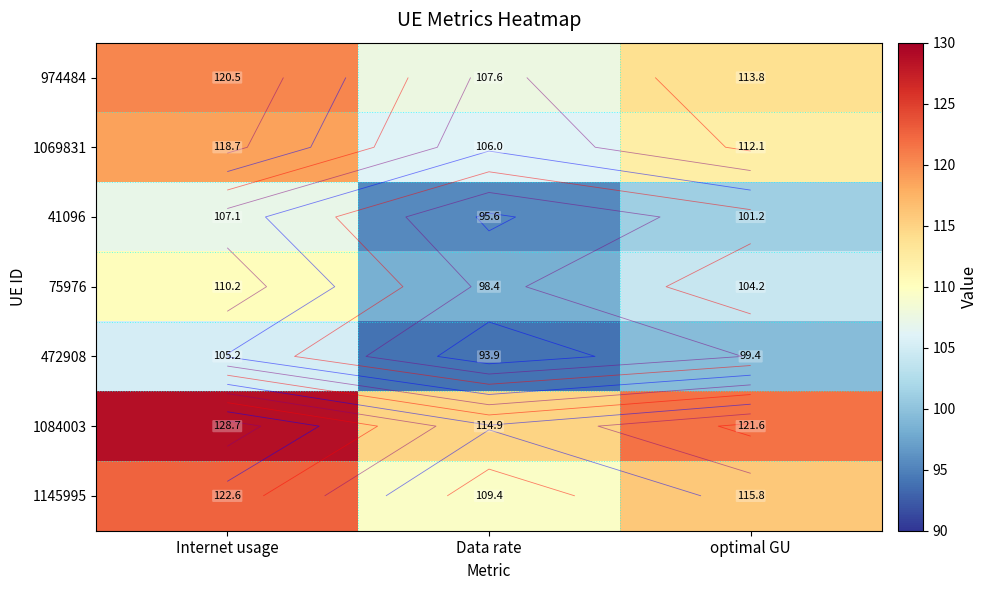

How many data points in 974484 are above 113?

2